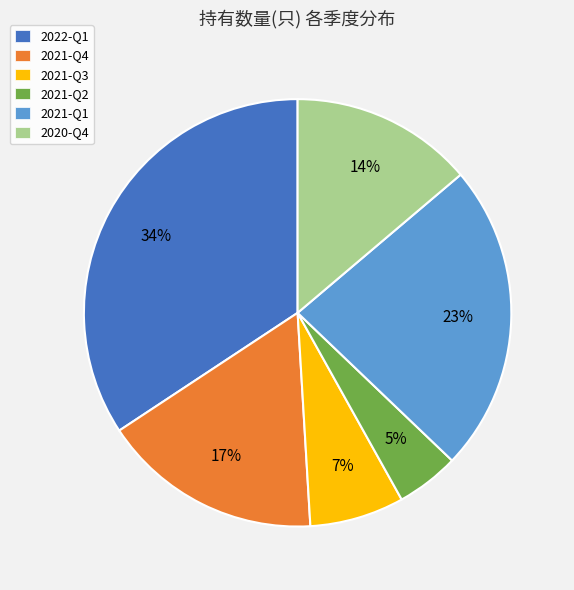

Does 2021-Q1 account for over 50% of the chart?

No